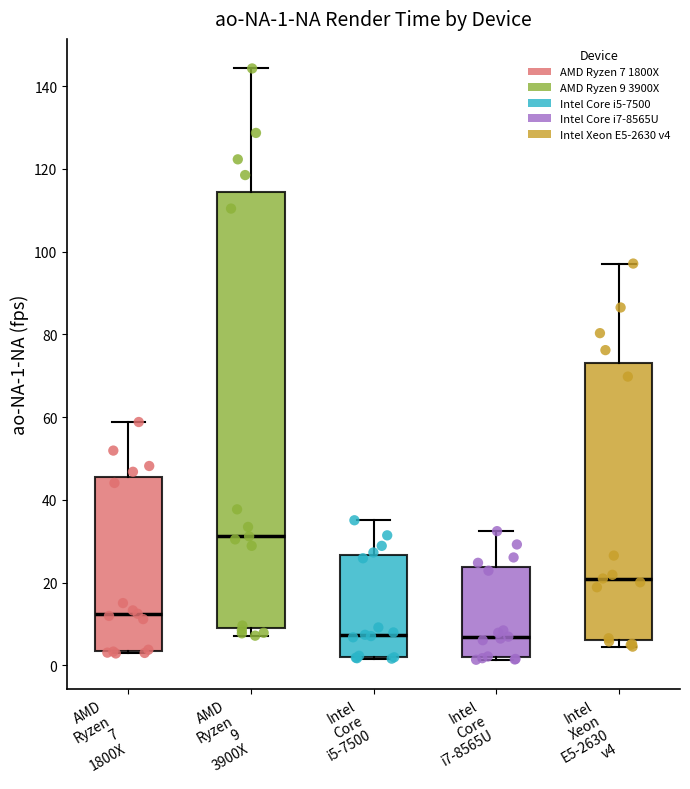

Comparing the boxes themselves (not the whiskers), which one is the tallest?

AMD Ryzen 9 3900X